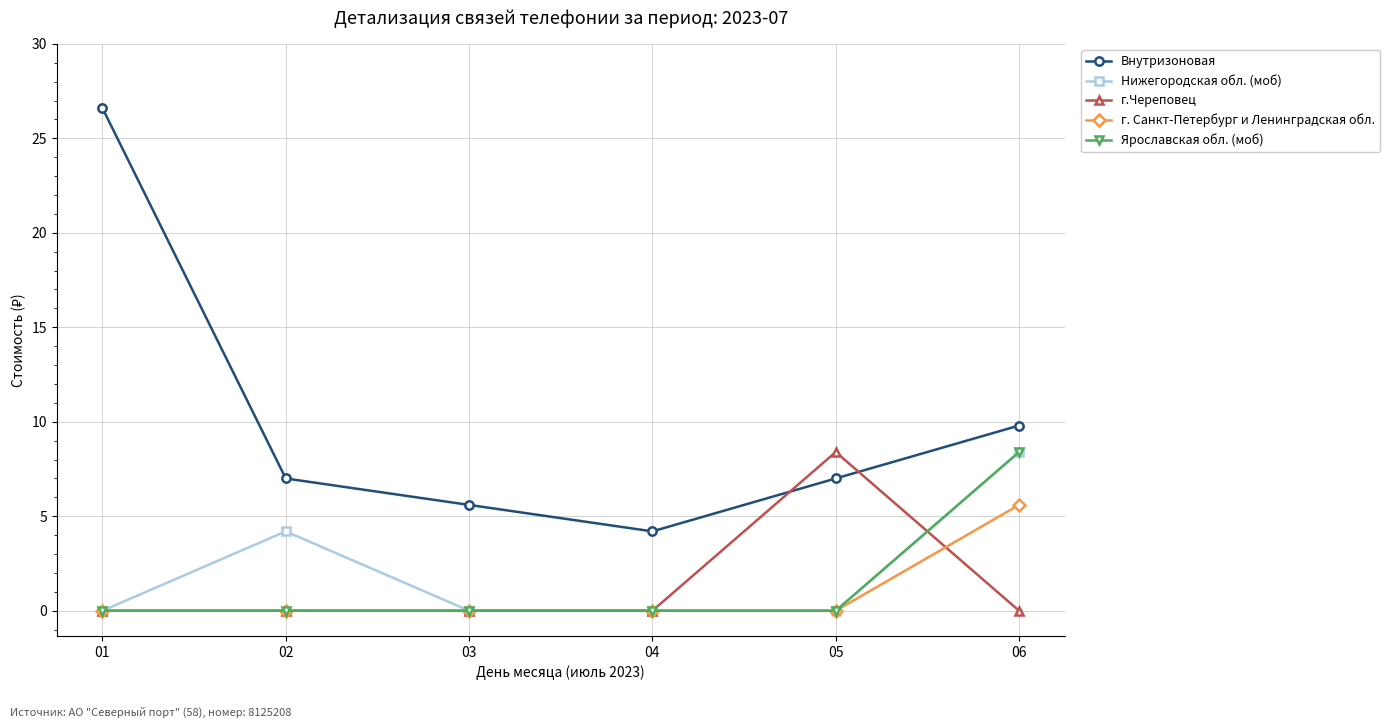

What is the spread (max minus min) of values at 06?

9.8